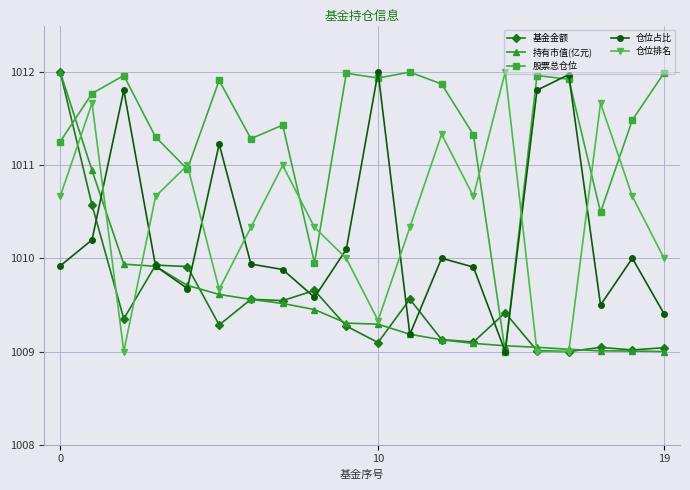

What is the value of the 仓位占比 point at the 2nd from the left?

1010.2